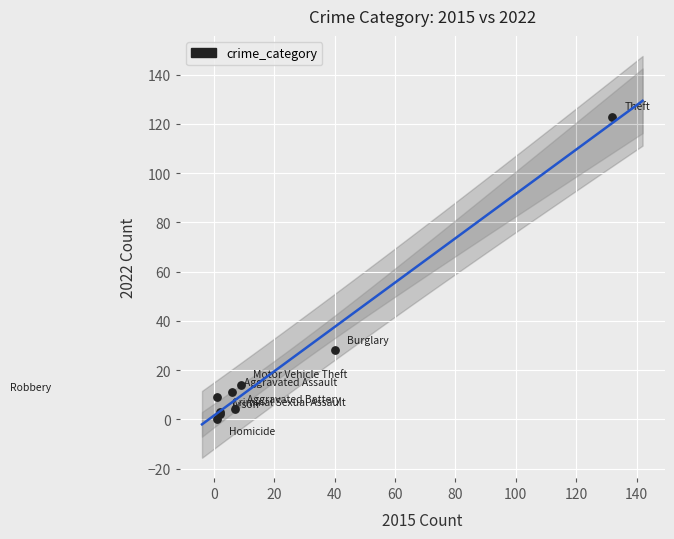

What Y value in the scatter plot is closest to 61?

28